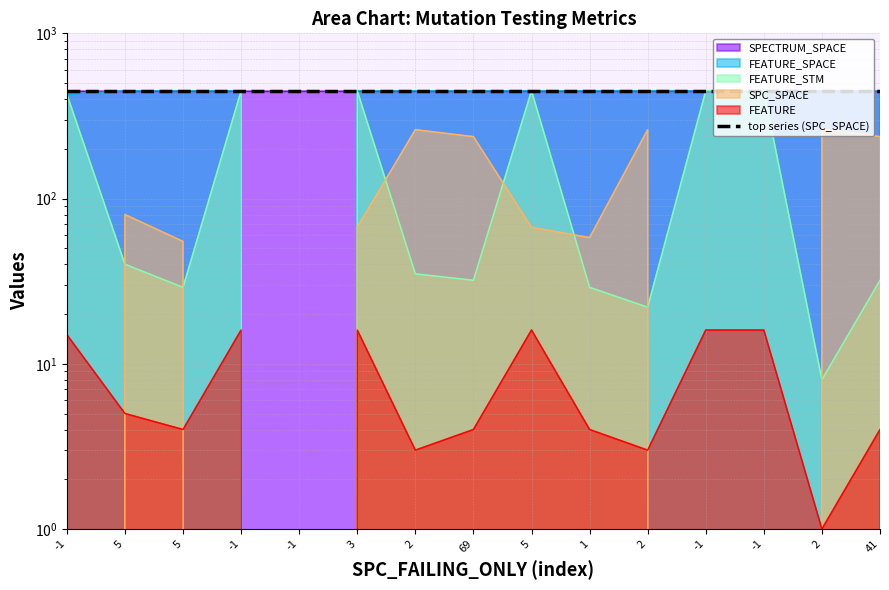

Where is FEATURE nearest to the value 8?

5